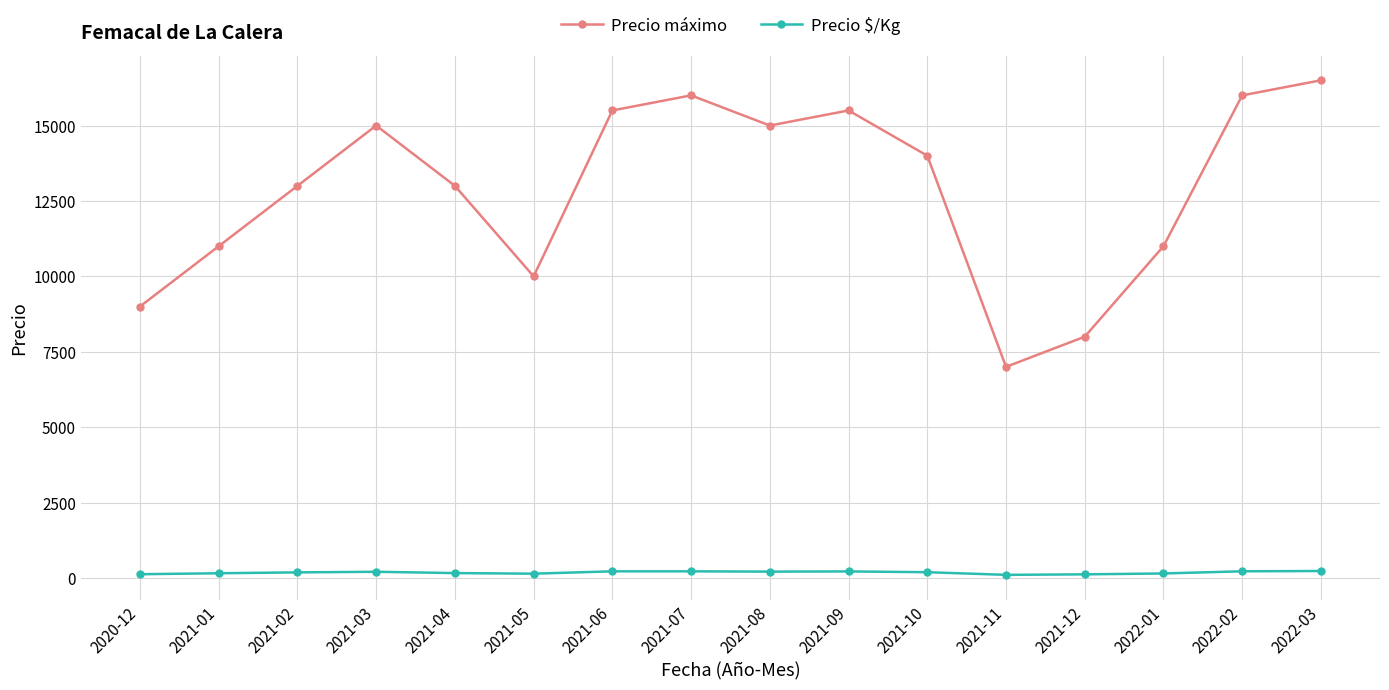

Which series has the largest range (max minus min)?

Precio máximo